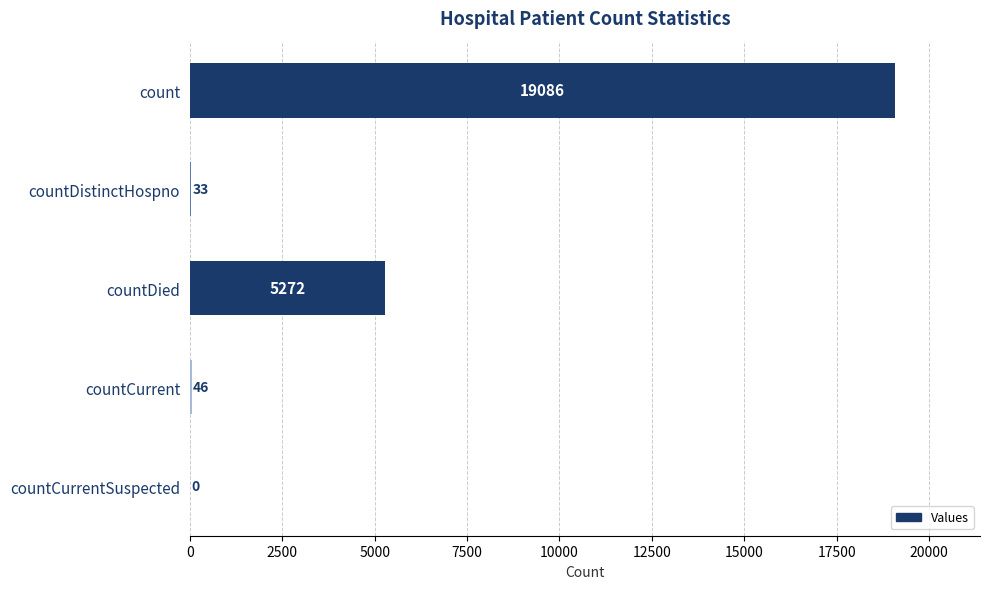

Which has a higher value, countCurrent or countDied?

countDied